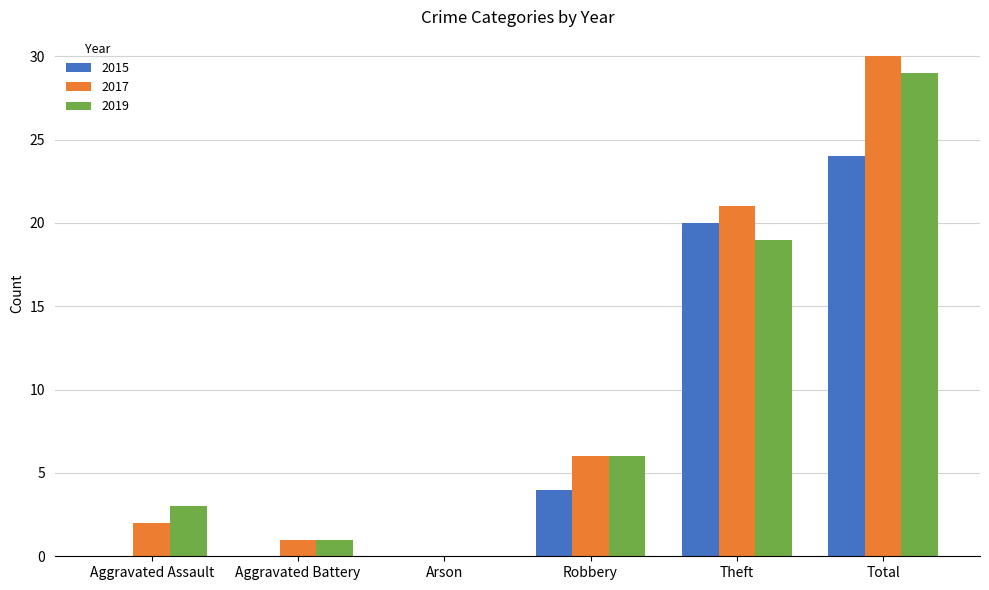

Reading left to right, what are all the values shown in this chart?

2015: Aggravated Assault=0	Aggravated Battery=0	Arson=0	Robbery=4	Theft=20	Total=24
2017: Aggravated Assault=2	Aggravated Battery=1	Arson=0	Robbery=6	Theft=21	Total=30
2019: Aggravated Assault=3	Aggravated Battery=1	Arson=0	Robbery=6	Theft=19	Total=29